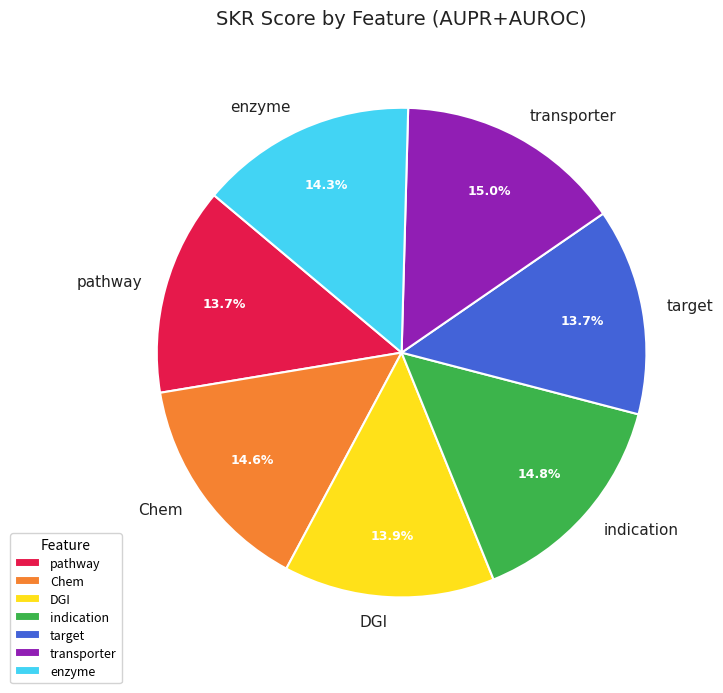

Between transporter and target, which is larger?

transporter